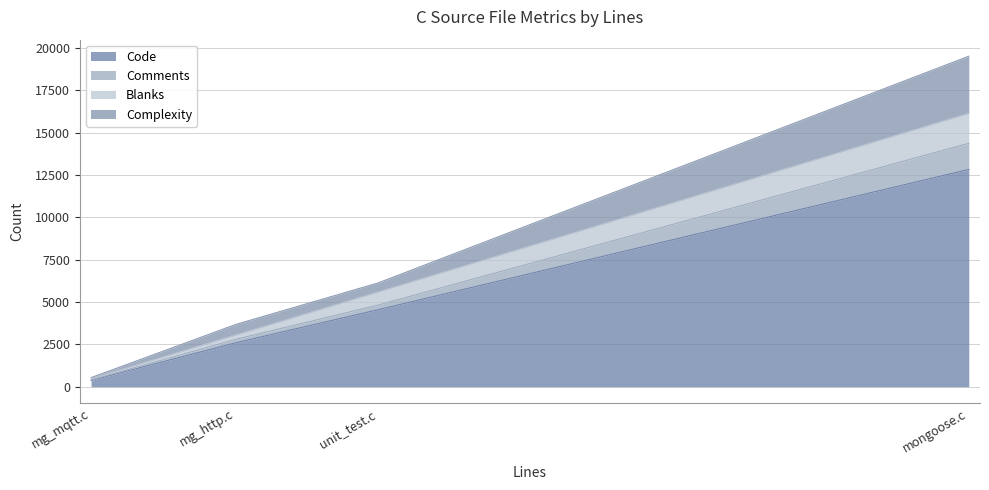

Which series has the largest total across all categories?

Code